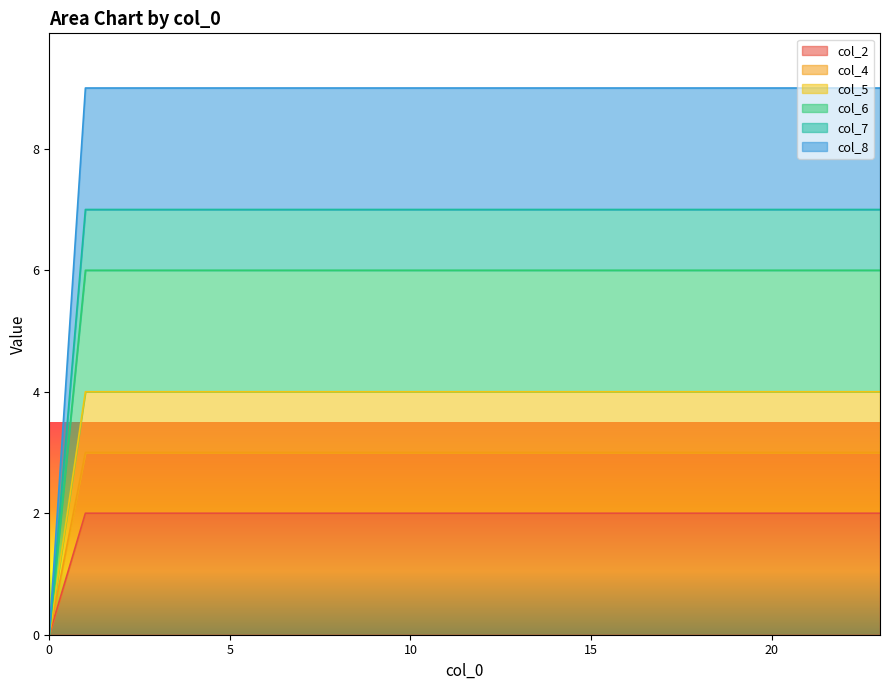

What are all the series names shown in the legend?

col_2, col_4, col_5, col_6, col_7, col_8